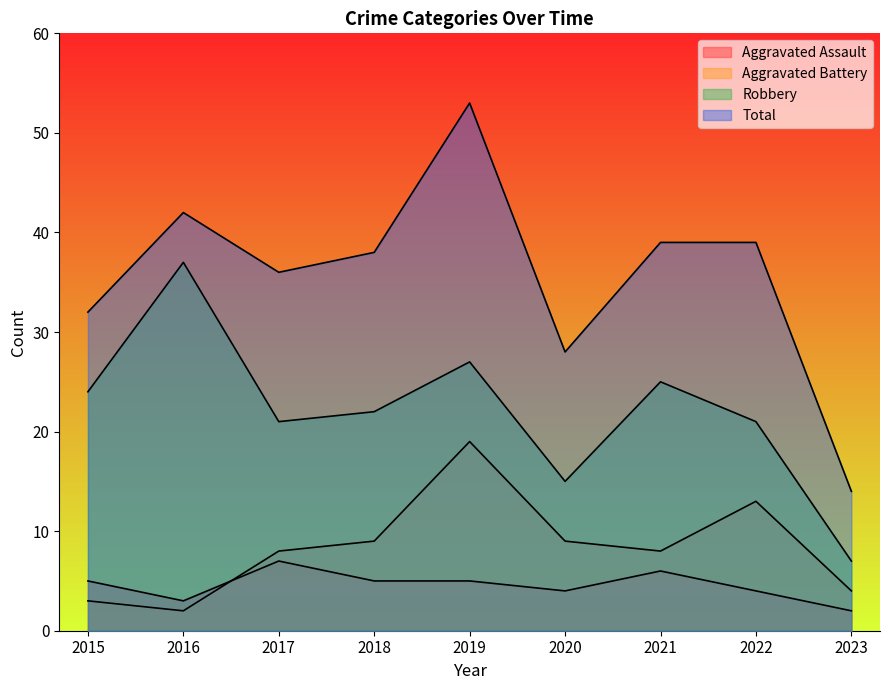

At 2022, list the series in order from largest to smallest.

Total, Robbery, Aggravated Battery, Aggravated Assault